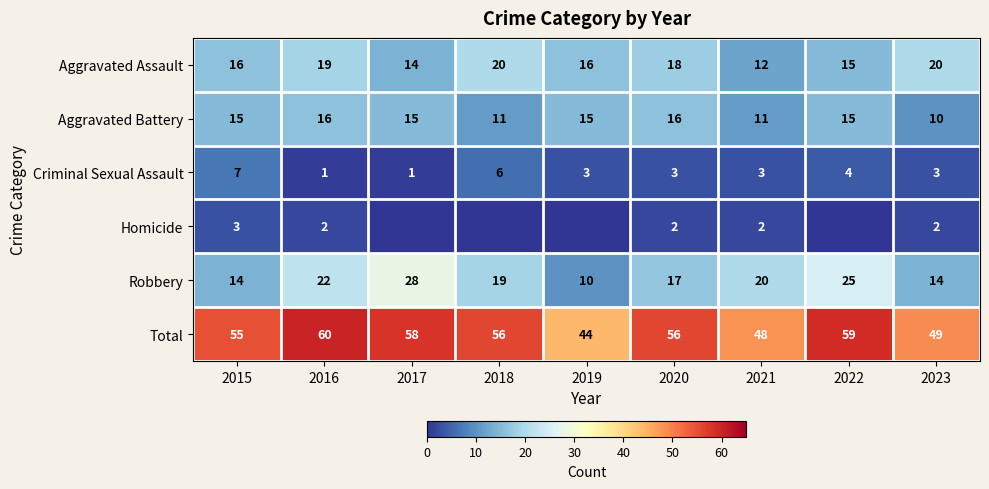

What is the difference between the second highest and minimum values in the Aggravated Assault series?

8